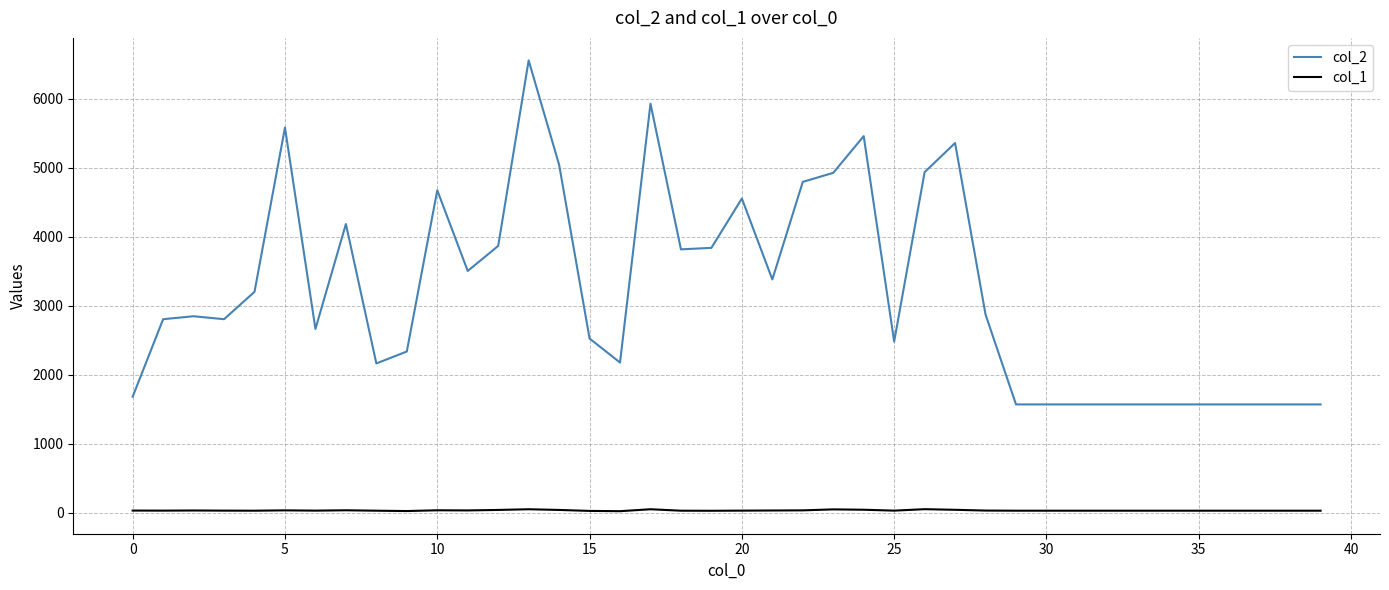

Rank the series by their maximum value, from lowest to highest.

col_1, col_2